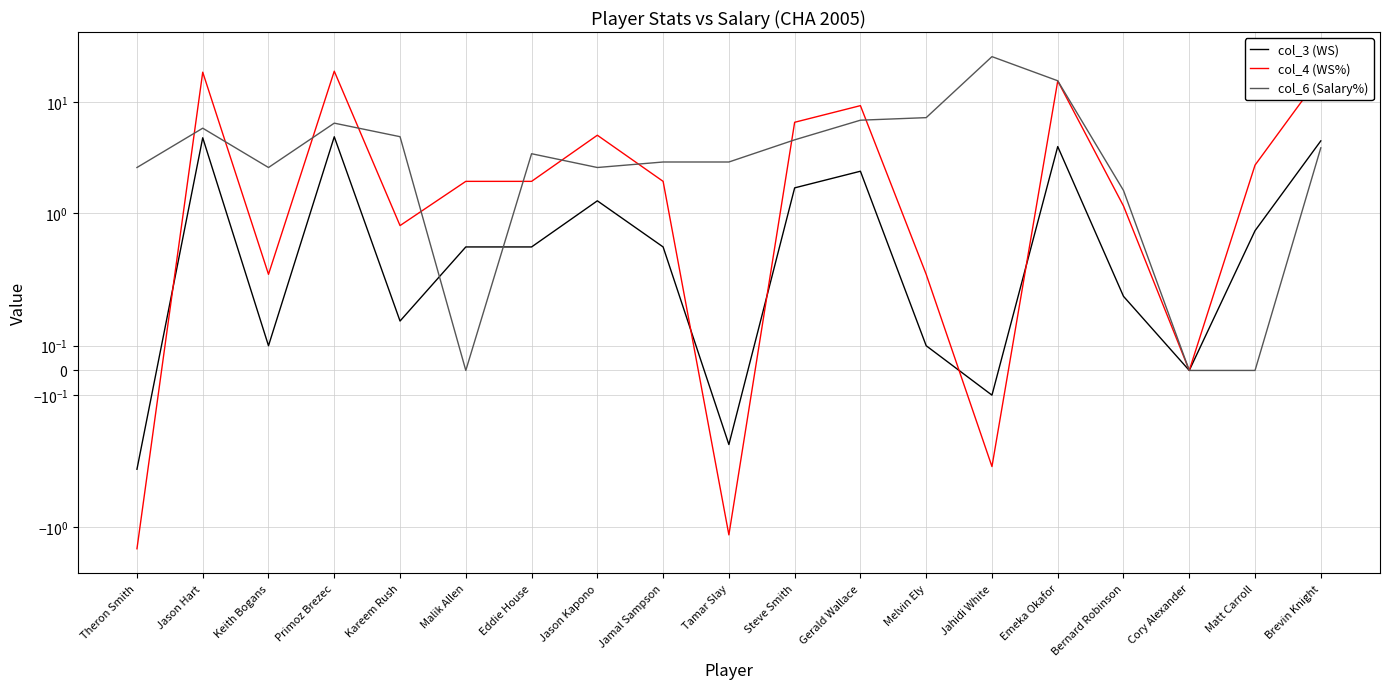

What value does the col_6 (Salary%) series have at Kareem Rush?

4.9